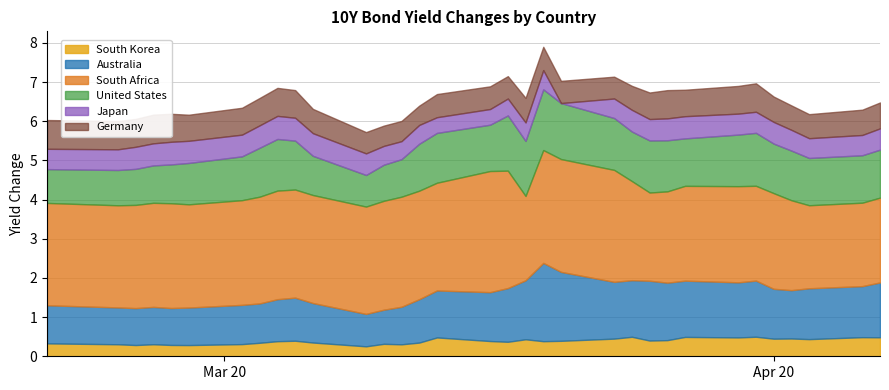

True or false: Australia and United States cross at least once.

True